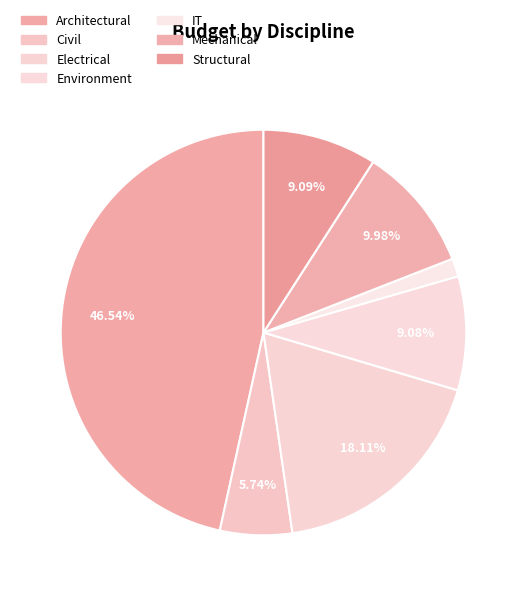

What percentage do IT and Civil together represent?

7.2%